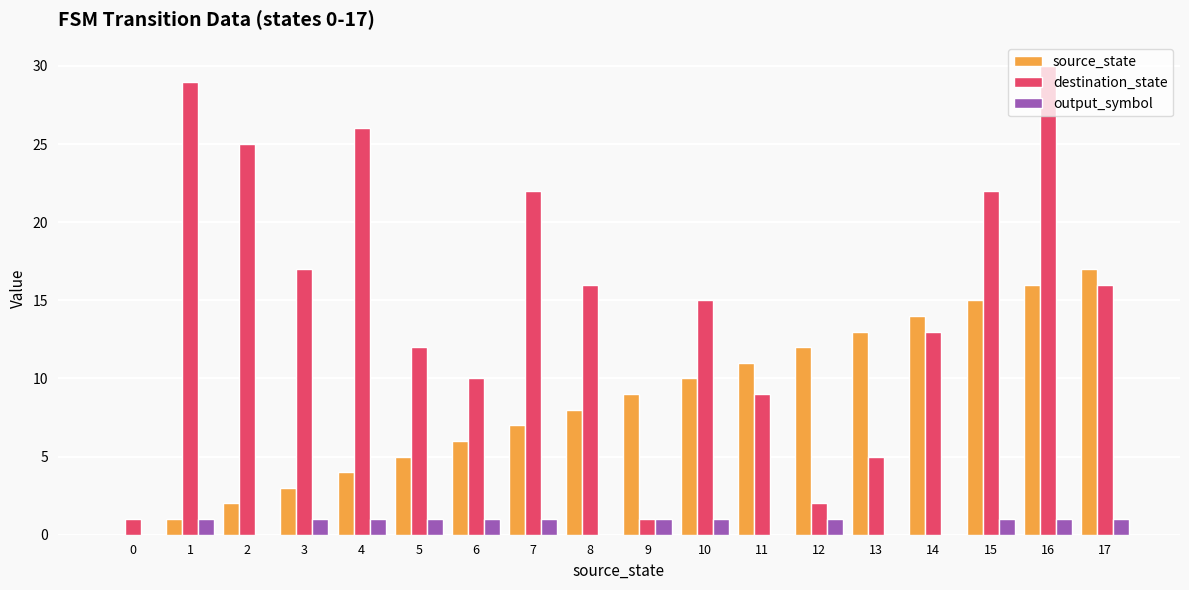

Which series has the largest total across all categories?

destination_state